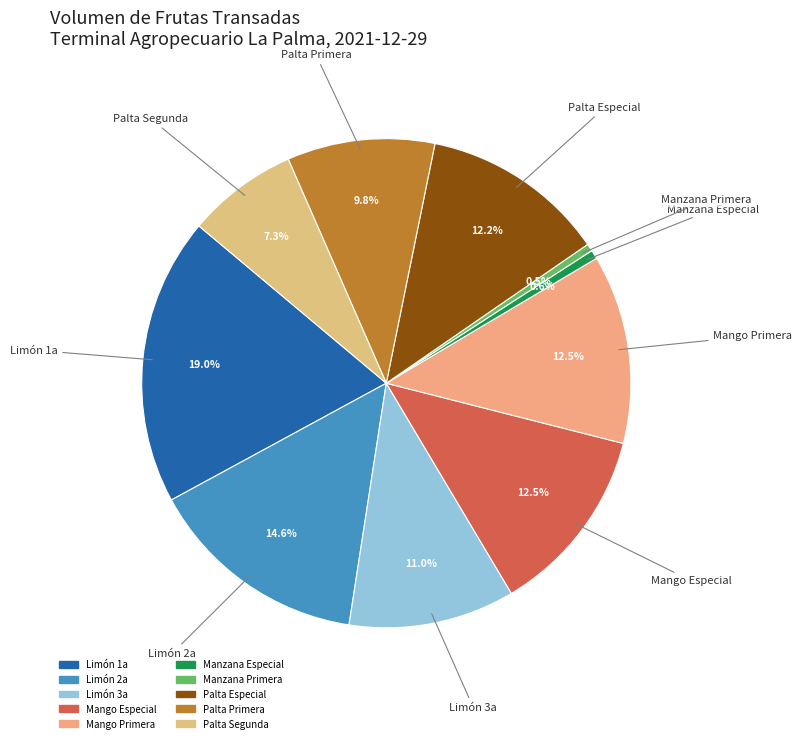

To the nearest percent, what percentage of the pie is Palta Especial?

12%